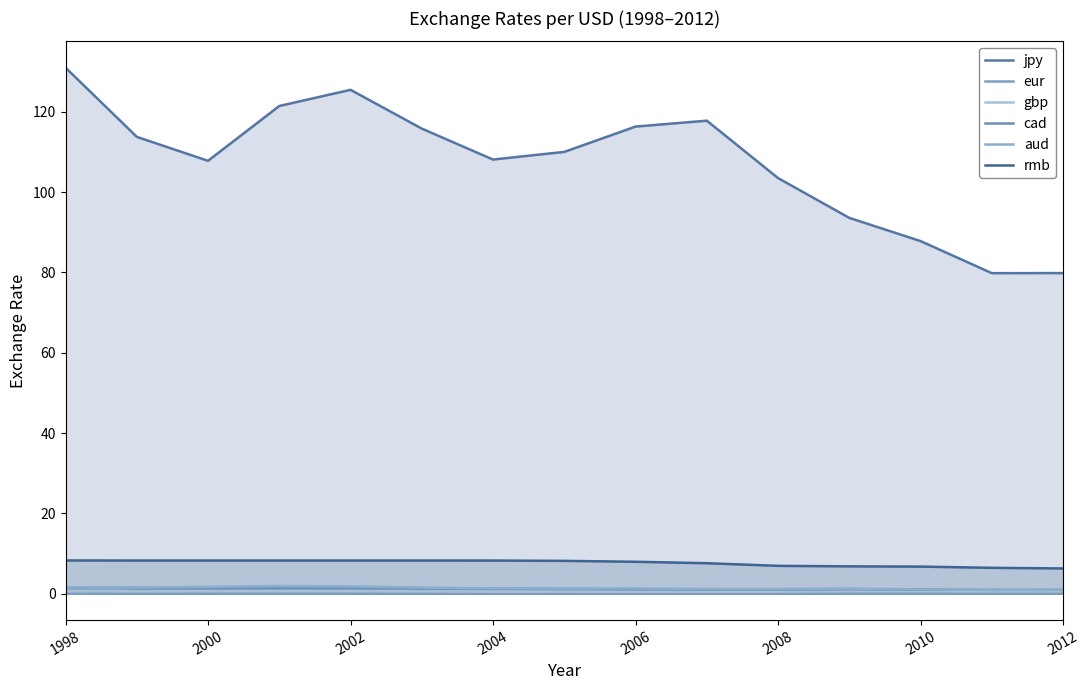

What is the difference between the highest and lowest values at 1998?

131.0